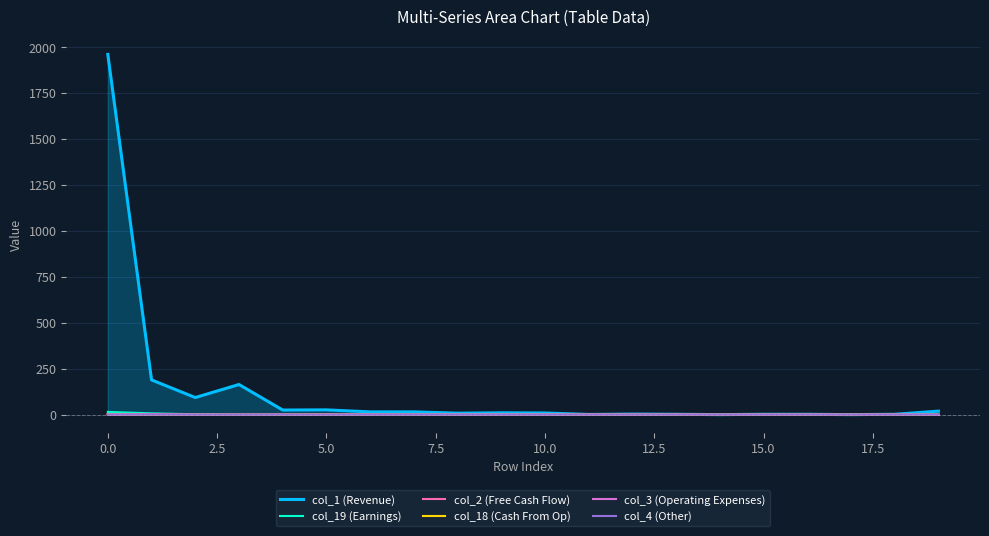

Where is the first local maximum for col_18 (Cash From Op)?

5.0